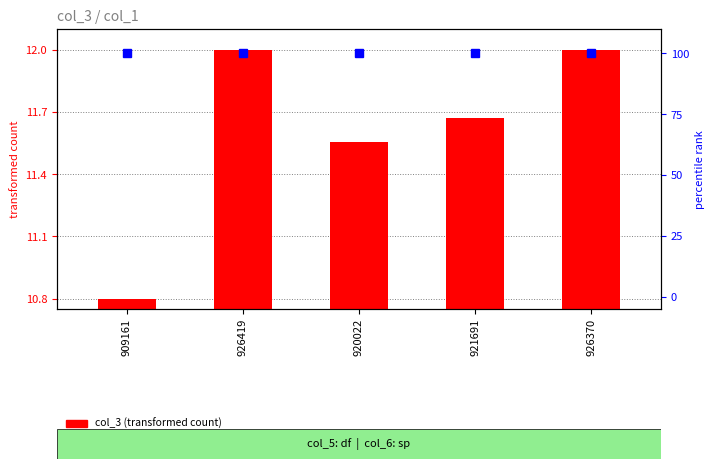

Between 909161 and 921691, which is larger?

921691